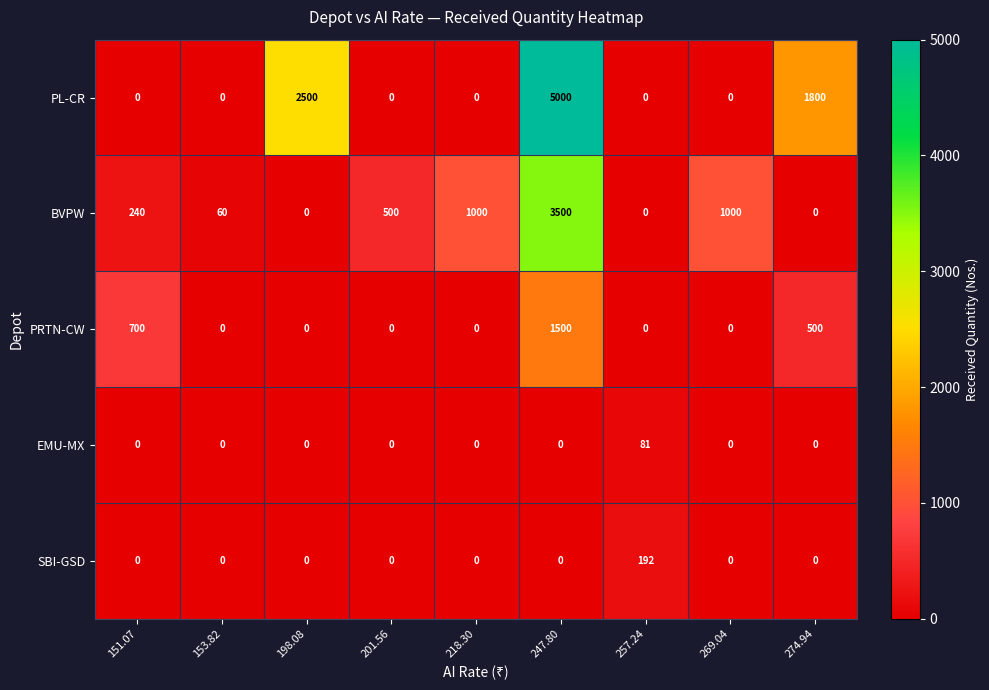

What is the maximum value for SBI-GSD?

192